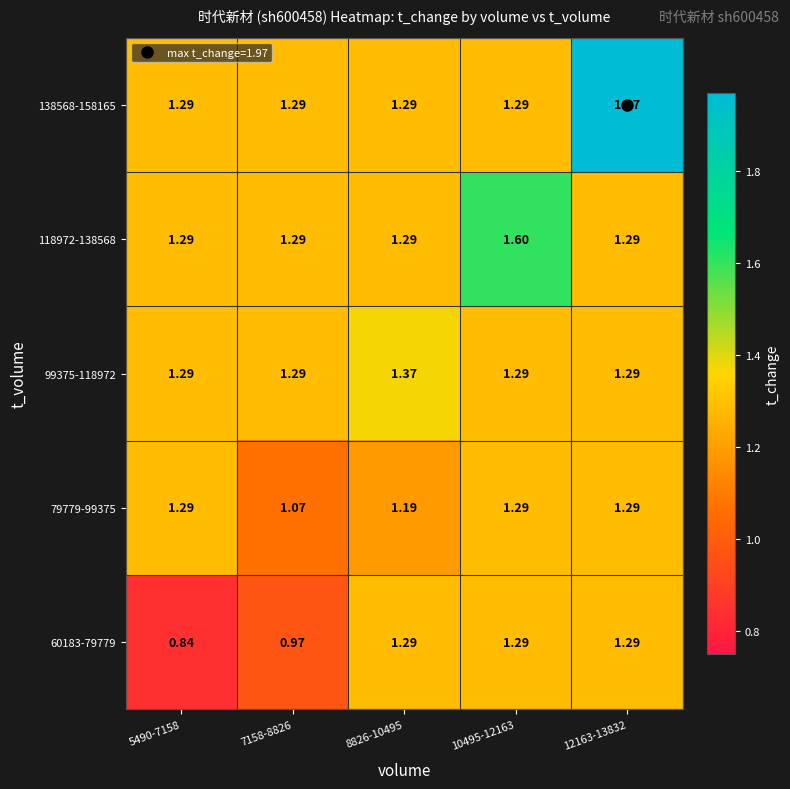

How many series are shown in this chart?

5